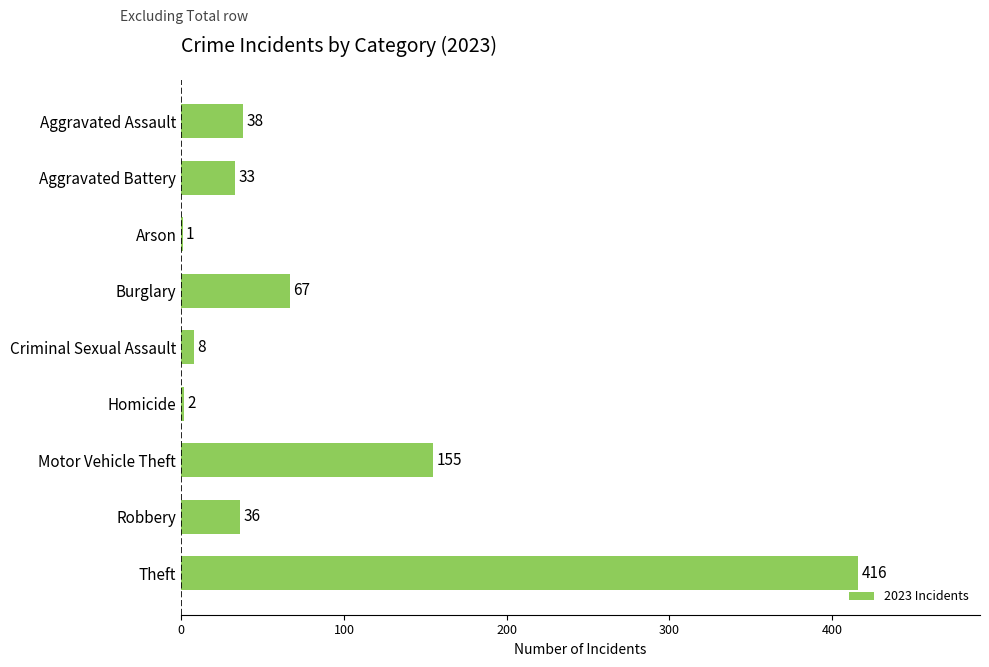

The chart shows a value of 99 at Burglary. True or false?

False